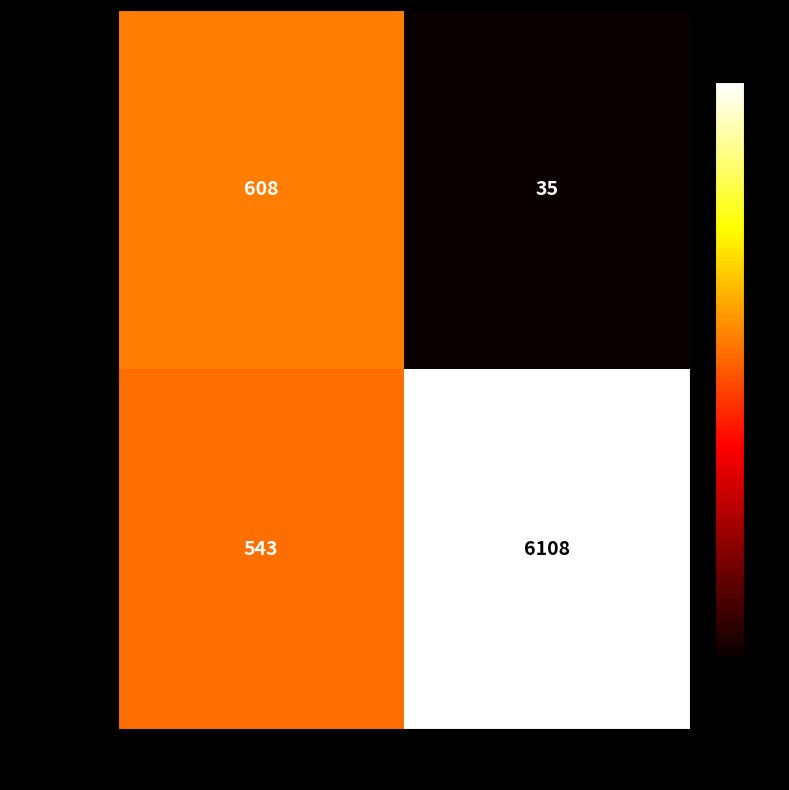

The Positive series shows 1059 at Positive. True or false?

False